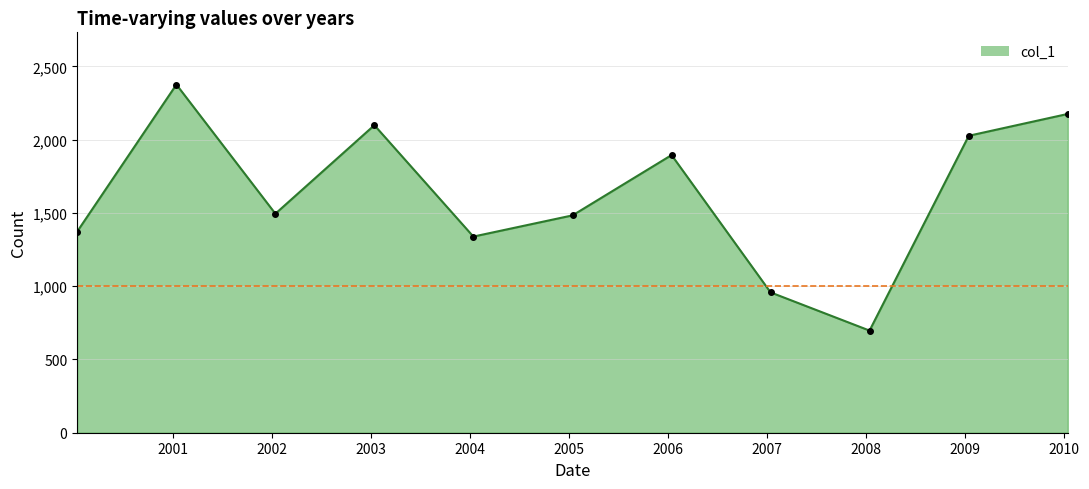

What is the maximum value shown in the chart?

2376.4